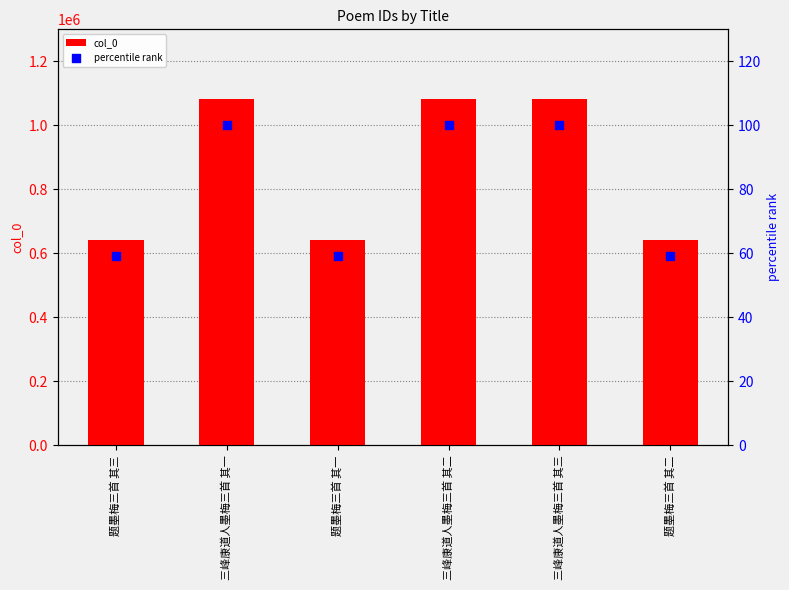

Which series reaches the maximum Y coordinate?

col_0